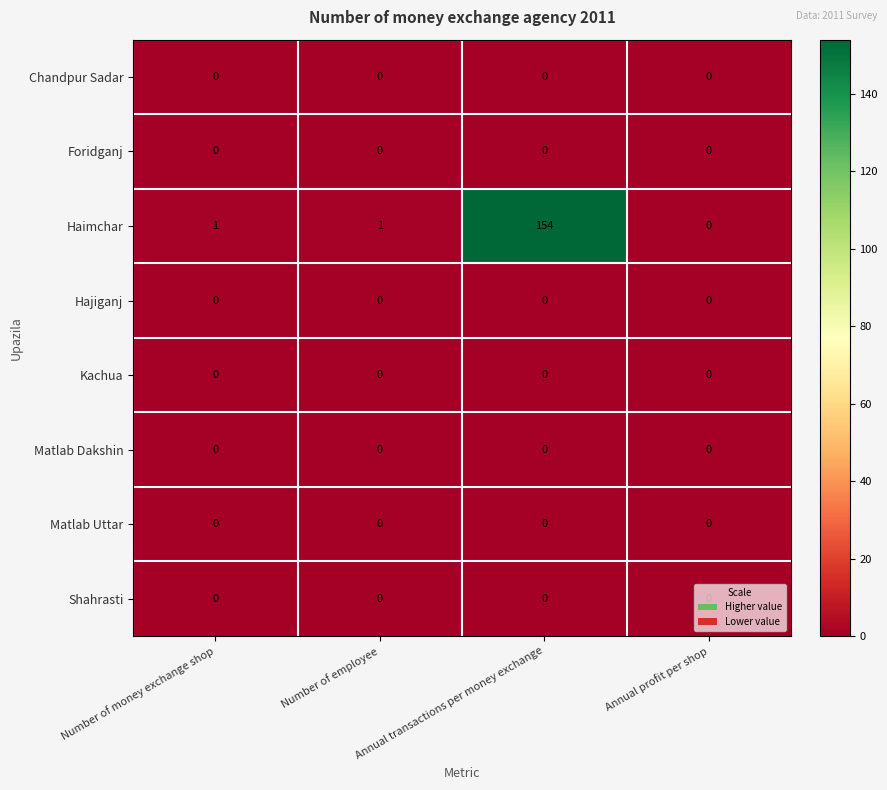

Which category has the highest value across all series?

Annual transactions per money exchange